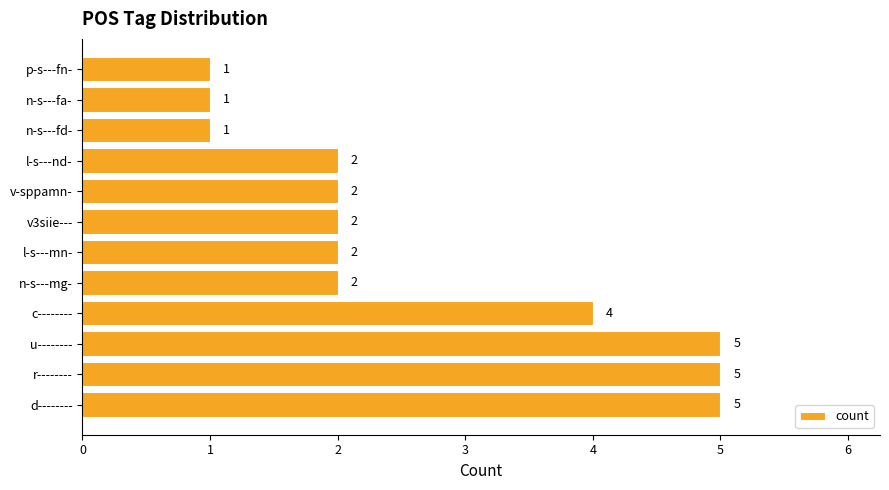

What is the maximum value shown in the chart?

5